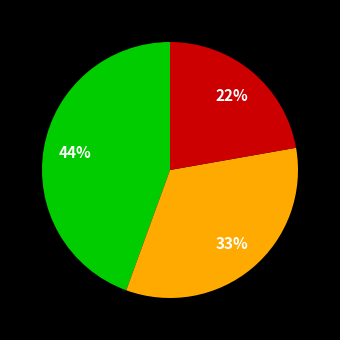

Count the number of slices in the pie.

3